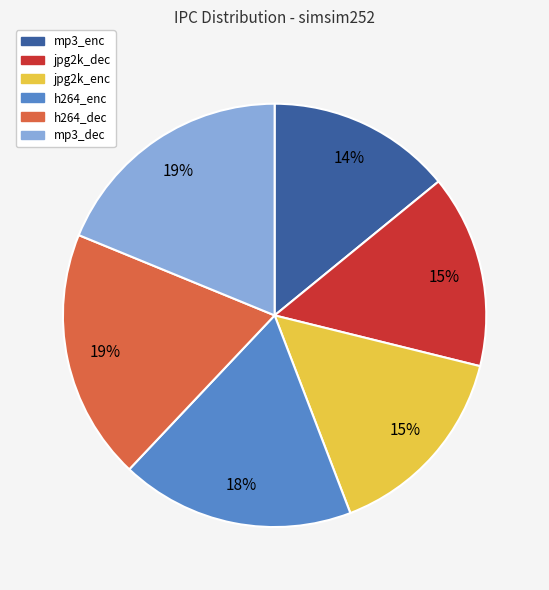

Between jpg2k_dec and mp3_enc, which is larger?

jpg2k_dec